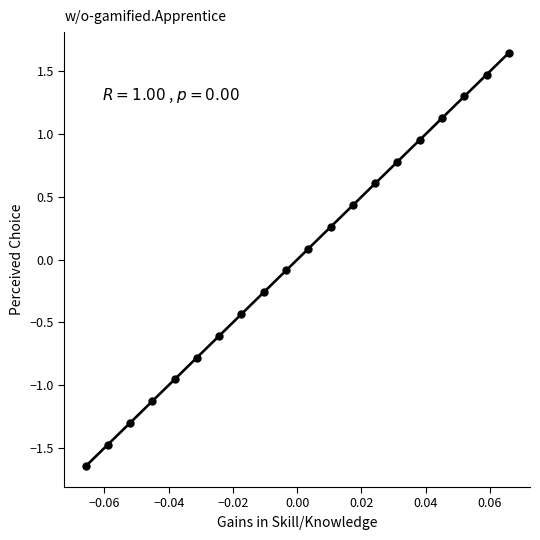

What is the range of Y values (max minus min)?

3.3